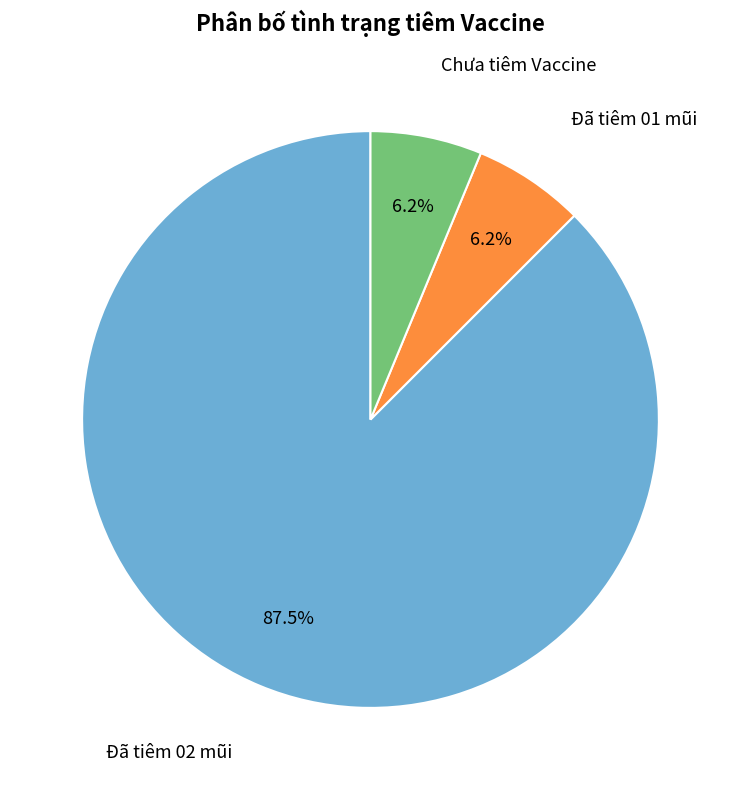

Which slice represents more than half of the pie?

Đã tiêm 02 mũi